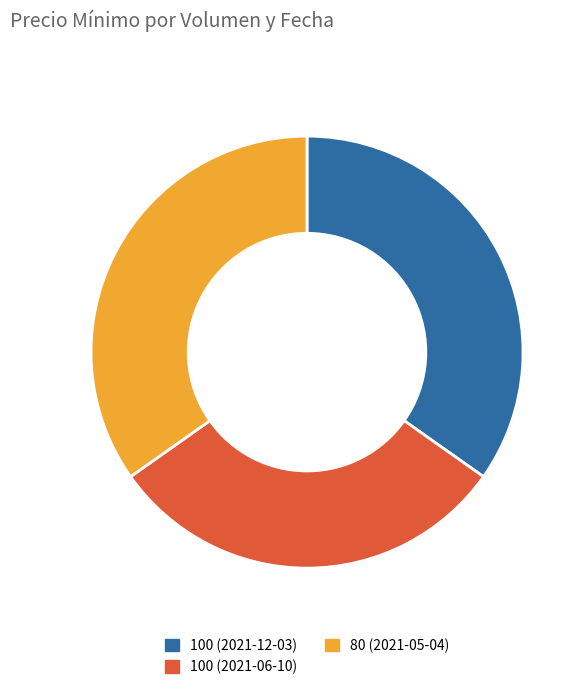

Count the number of slices in the pie.

3